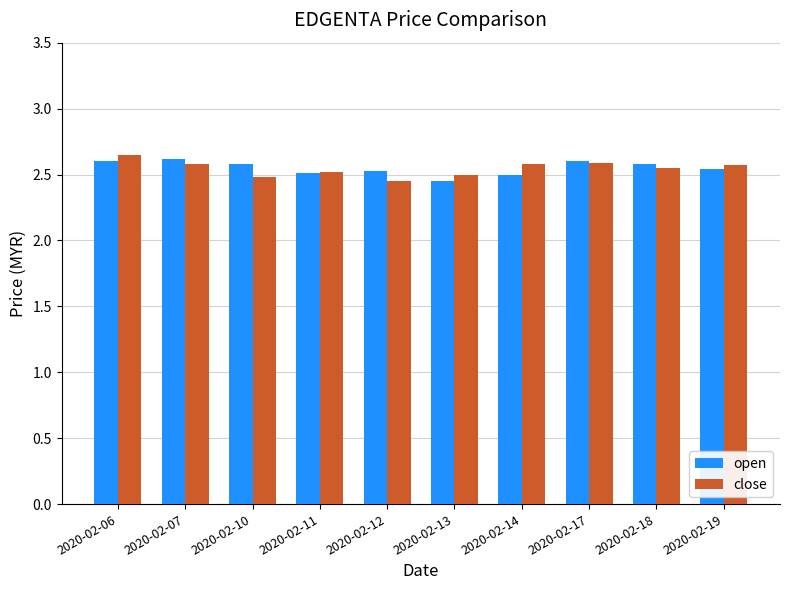

Is the value of open at 2020-02-10 greater than the value of close at 2020-02-06?

No